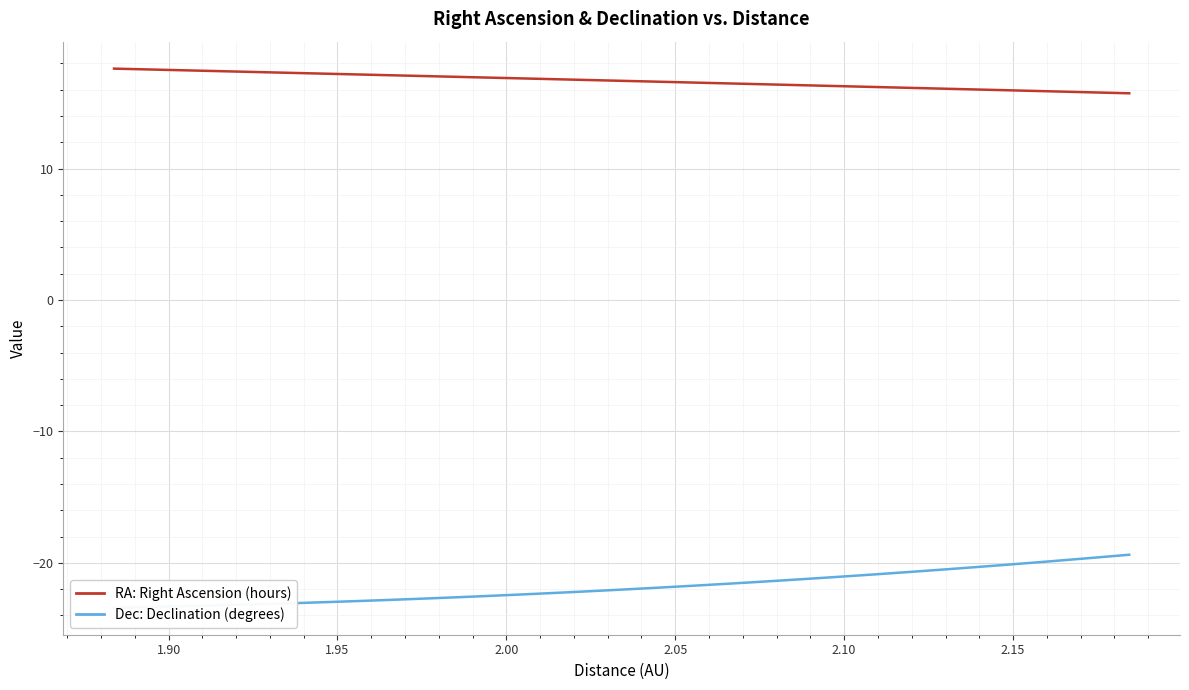

How many lines are shown in the chart?

2